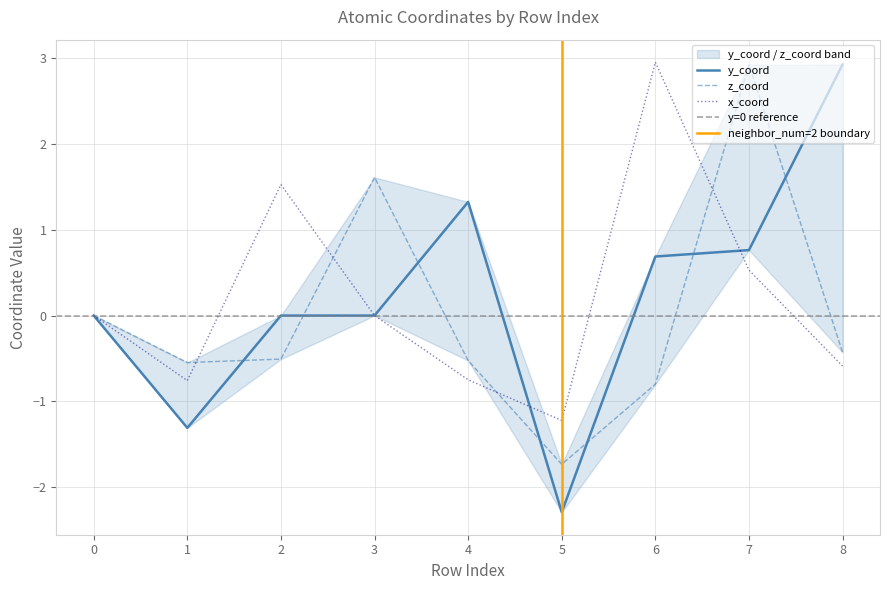

Reading left to right, extract all data points from this chart.

y_coord: 0=0.0	1=-1.3	2=-0.0	3=0.0	4=1.3	5=-2.3	6=0.7	7=0.8	8=2.9
z_coord: 0=0.0	1=-0.5	2=-0.5	3=1.6	4=-0.5	5=-1.7	6=-0.8	7=2.9	8=-0.4
x_coord: 0=0.0	1=-0.8	2=1.5	3=0.0	4=-0.7	5=-1.2	6=3.0	7=0.5	8=-0.6